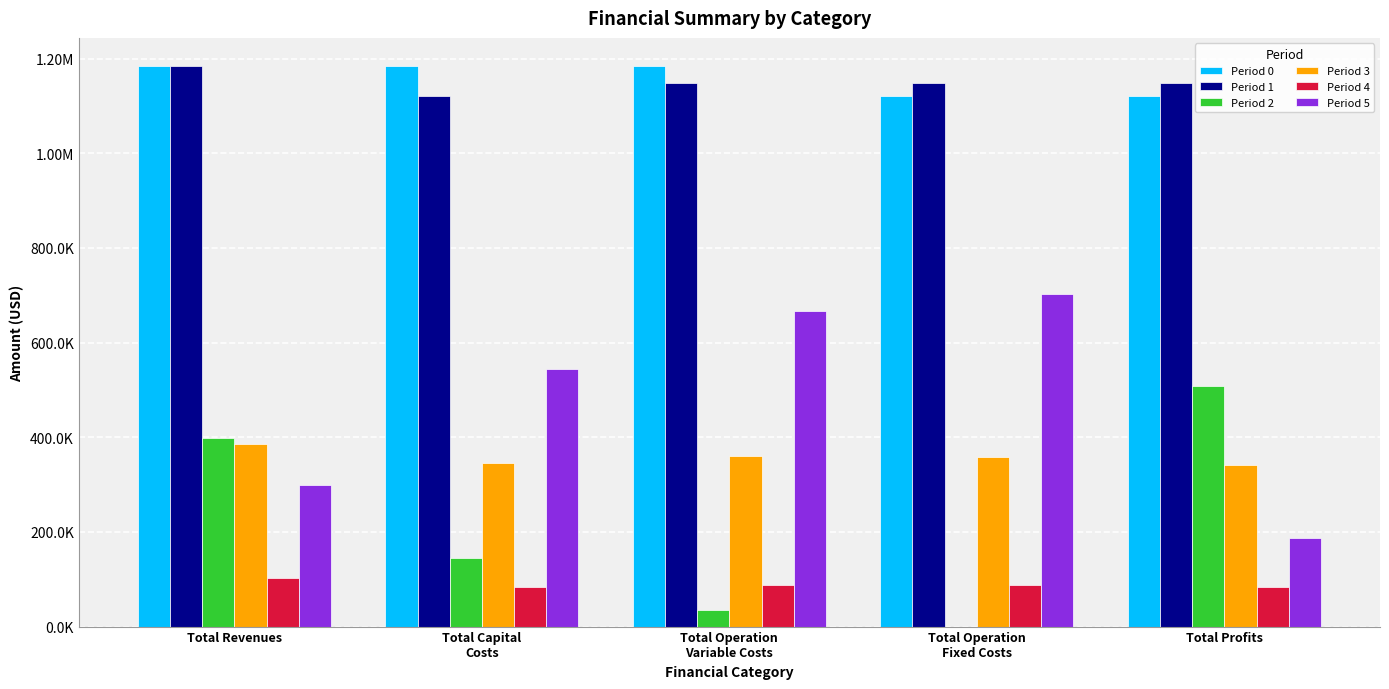

Between Total Operation
Variable Costs and Total Capital
Costs, which is larger?

Total Operation
Variable Costs